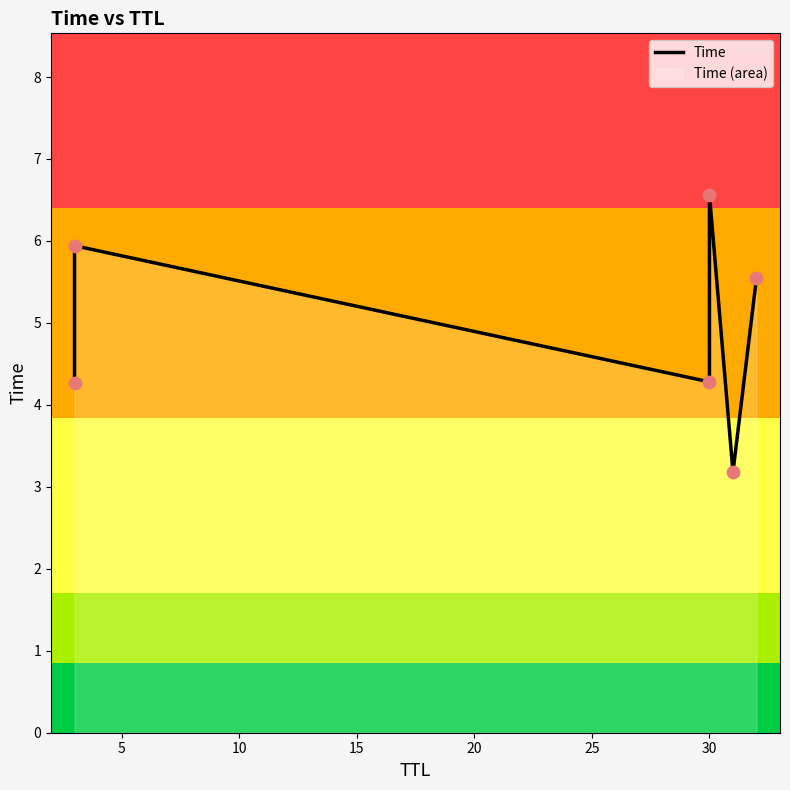

Between 15 and 10, which is larger?

15